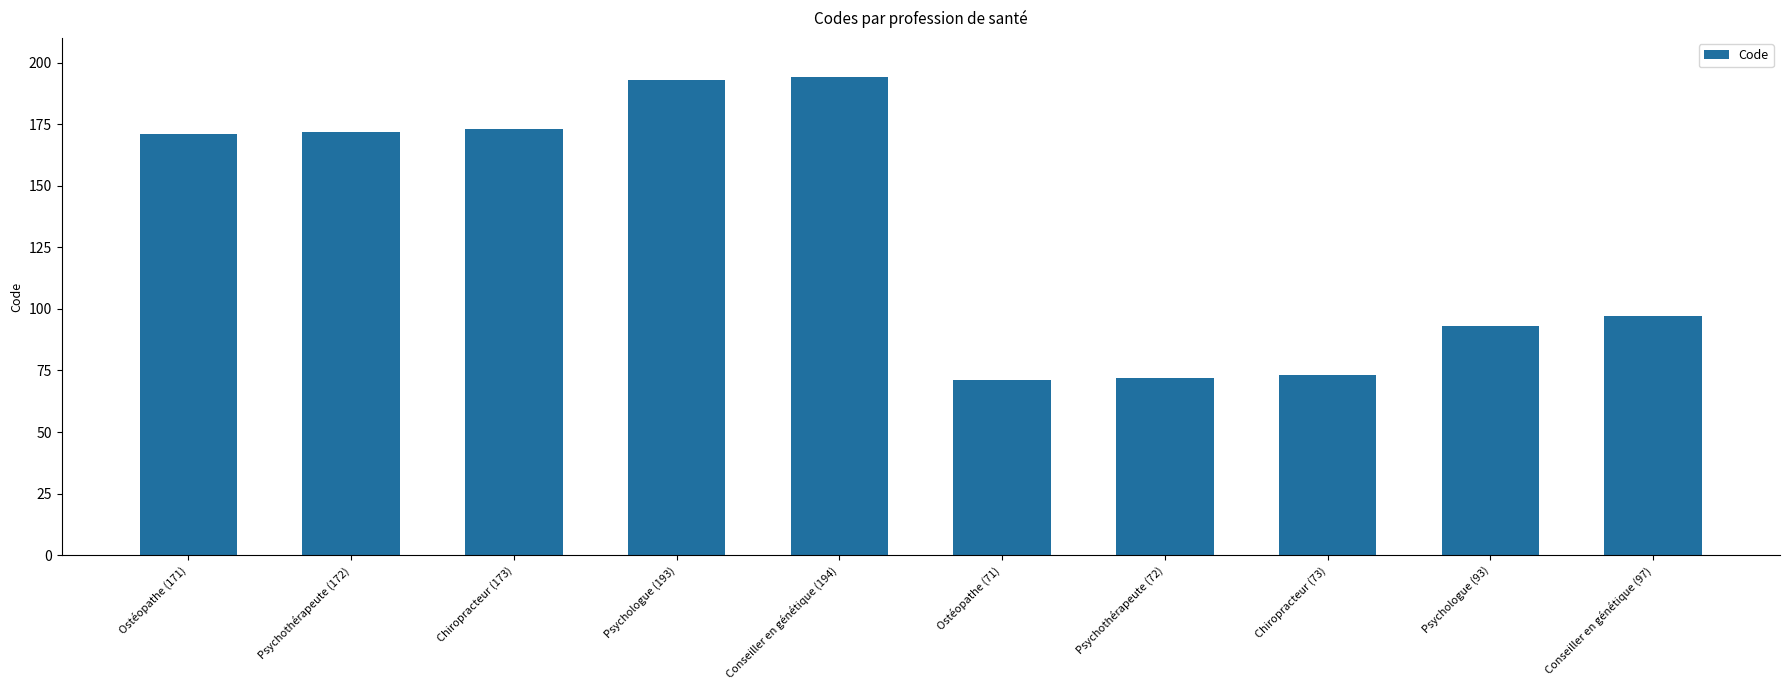

What is the average value?

131